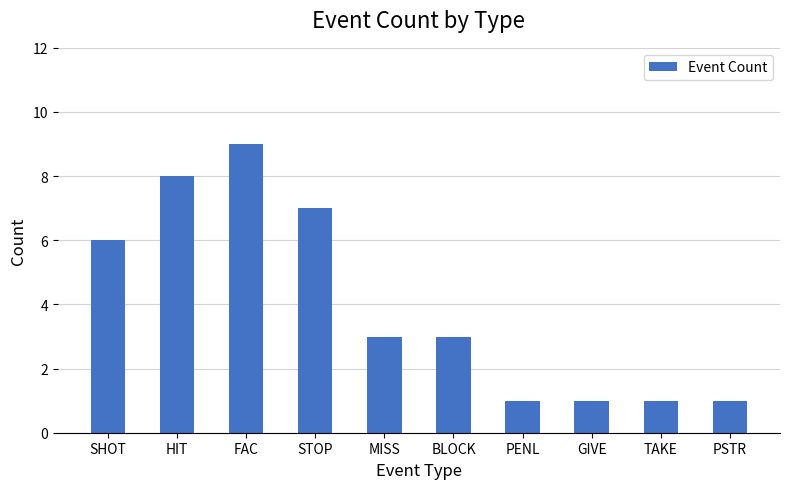

What is the difference between the second highest and minimum values?

7